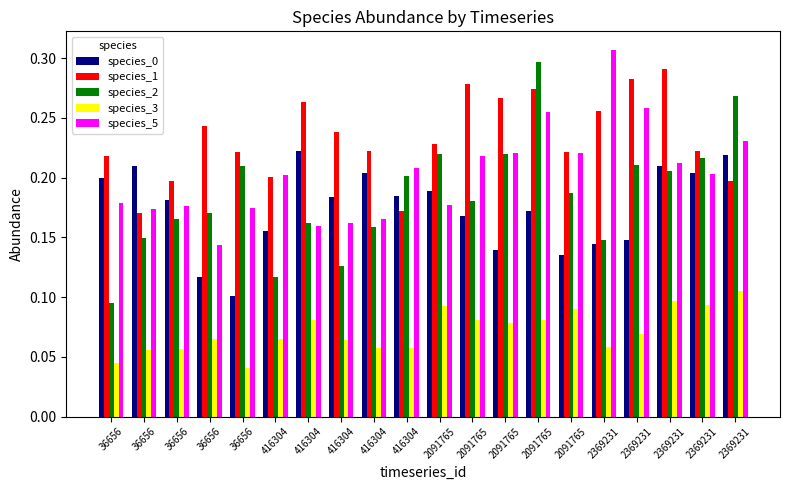

Is the value of species_2 at 416304 greater than the value of species_3 at 36656?

Yes